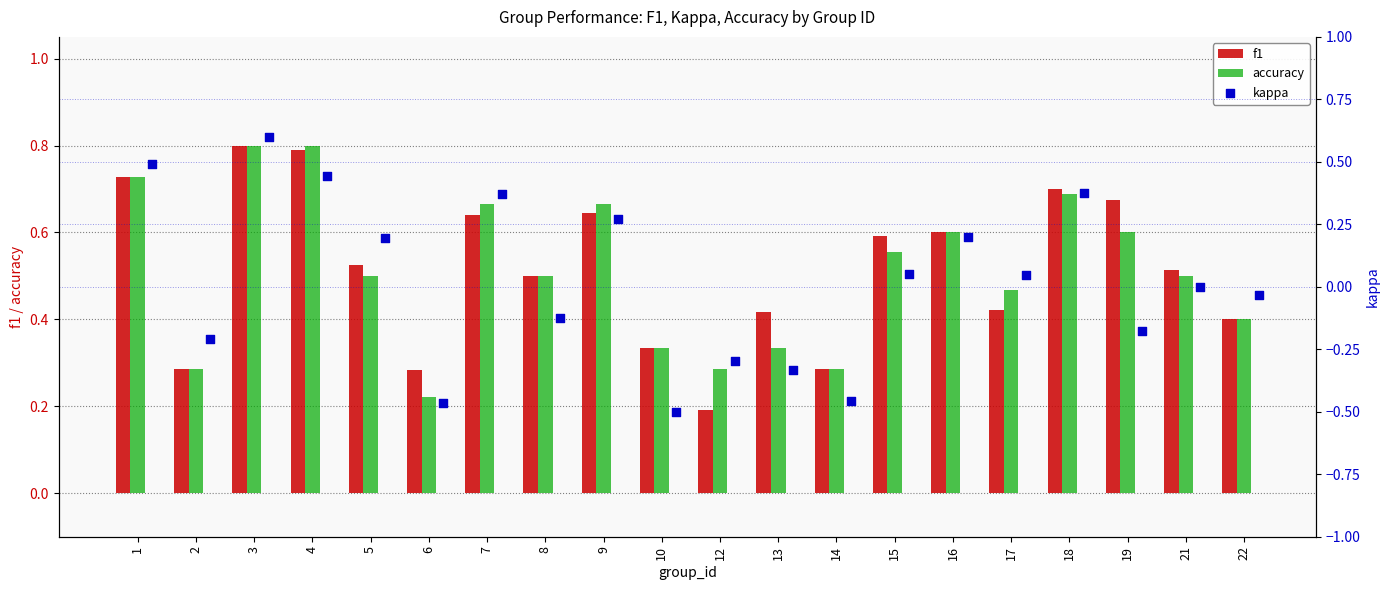

Which series contains the lowest Y value?

kappa